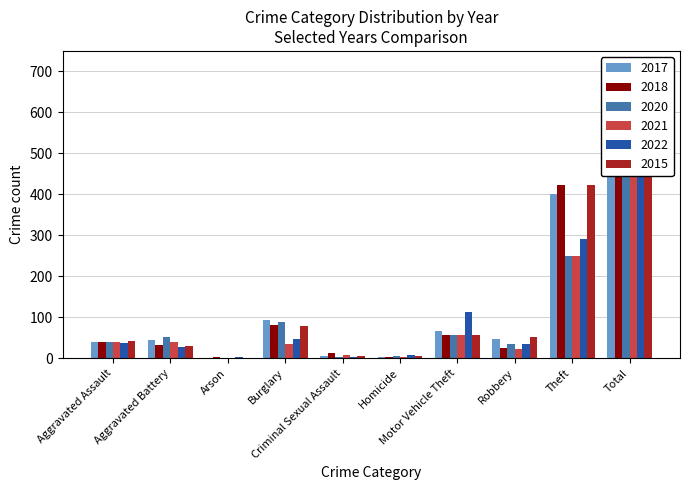

Is it true that 2017 equals 1 at Arson?

False